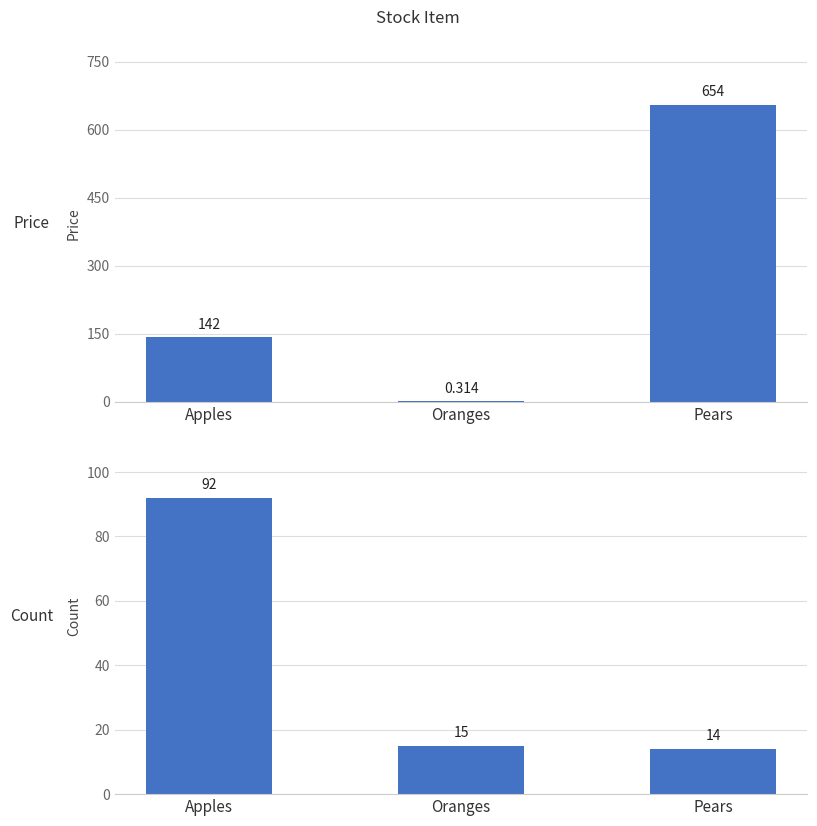

At which label does Count reach its peak?

Apples